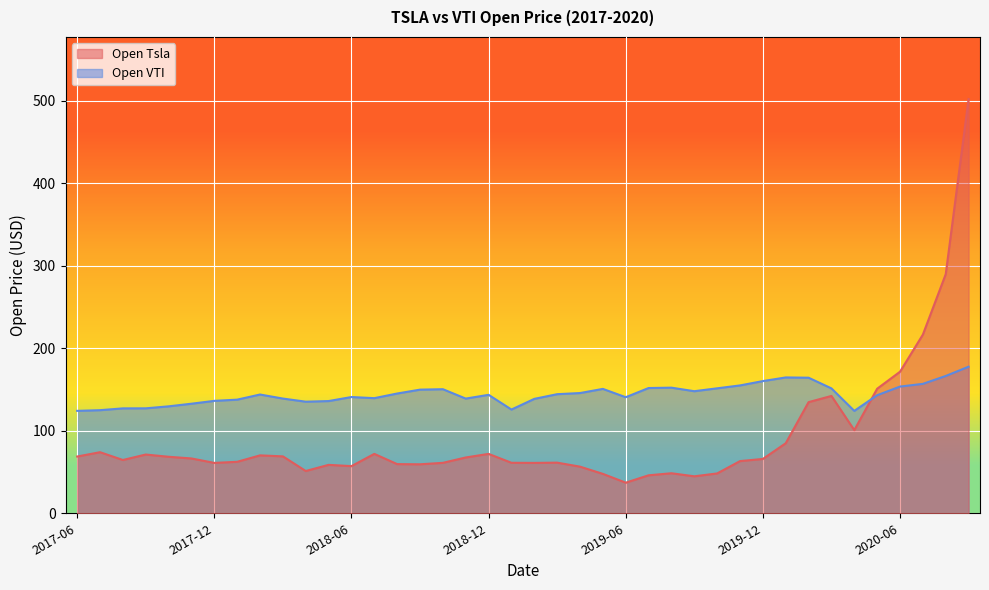

What is the label of the 29th point from the right?

2018-05